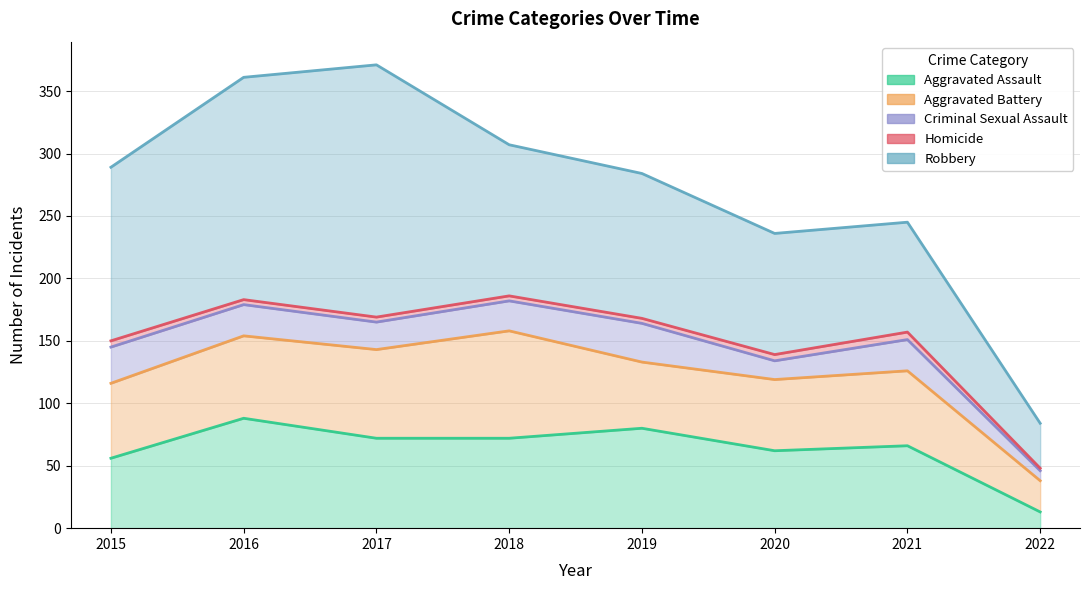

What is the difference between the Robbery values at 2016 and 2021?

116